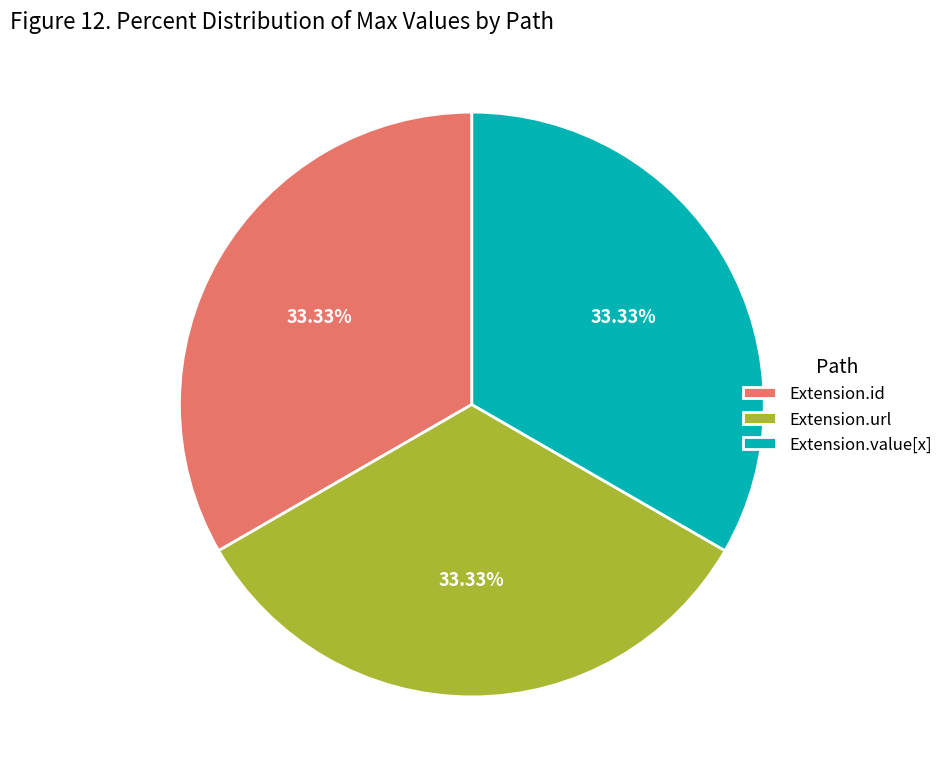

Is the sum of Extension.url and Extension.id greater than half?

Yes